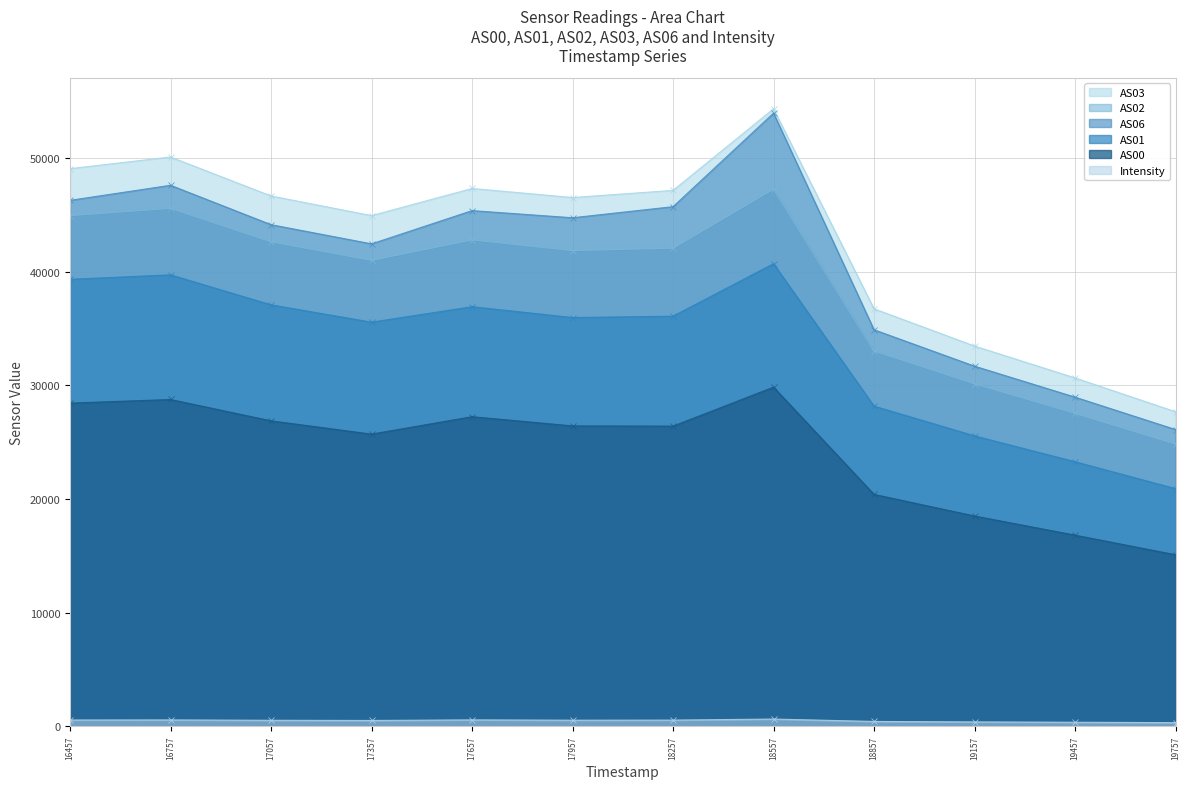

The AS06 series shows 48176.6 at 18857. True or false?

False